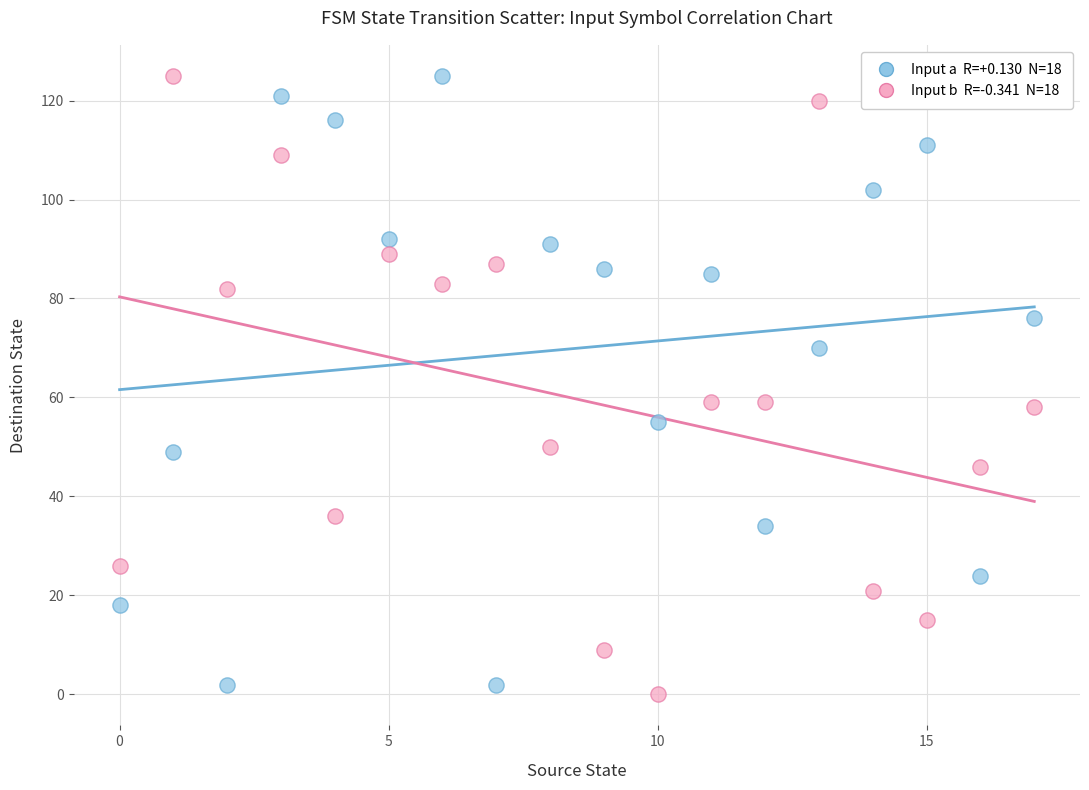

Across all data points, what is the range of Y values (max minus min)?

125